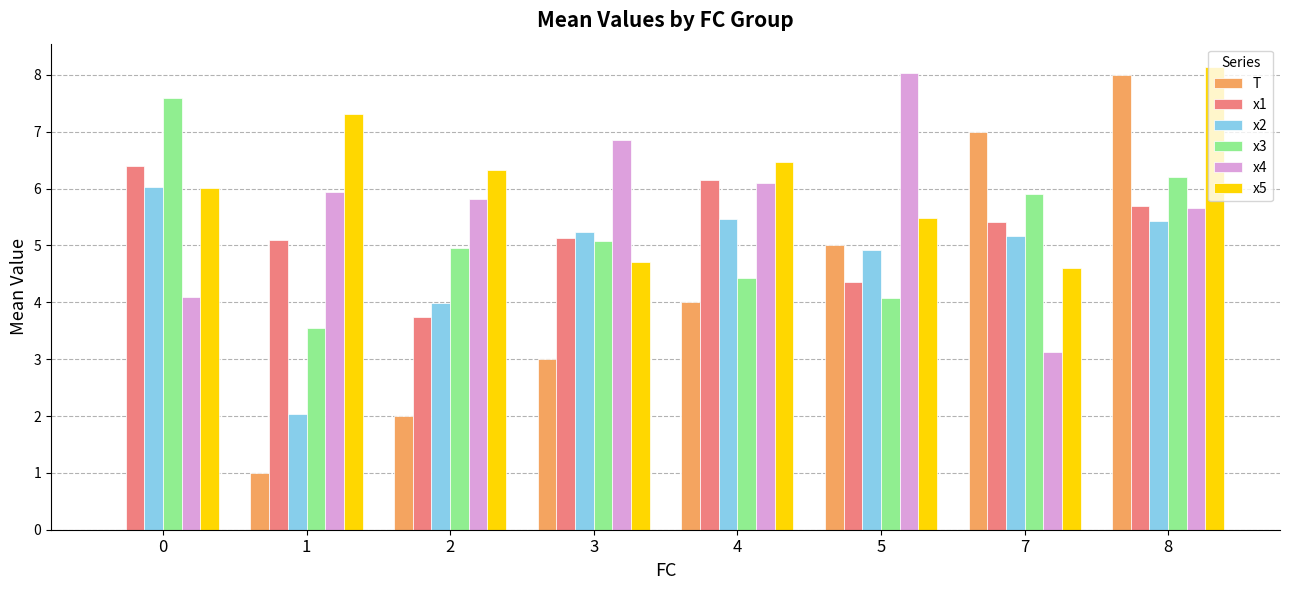

At which category is the sum across all series the highest?

8